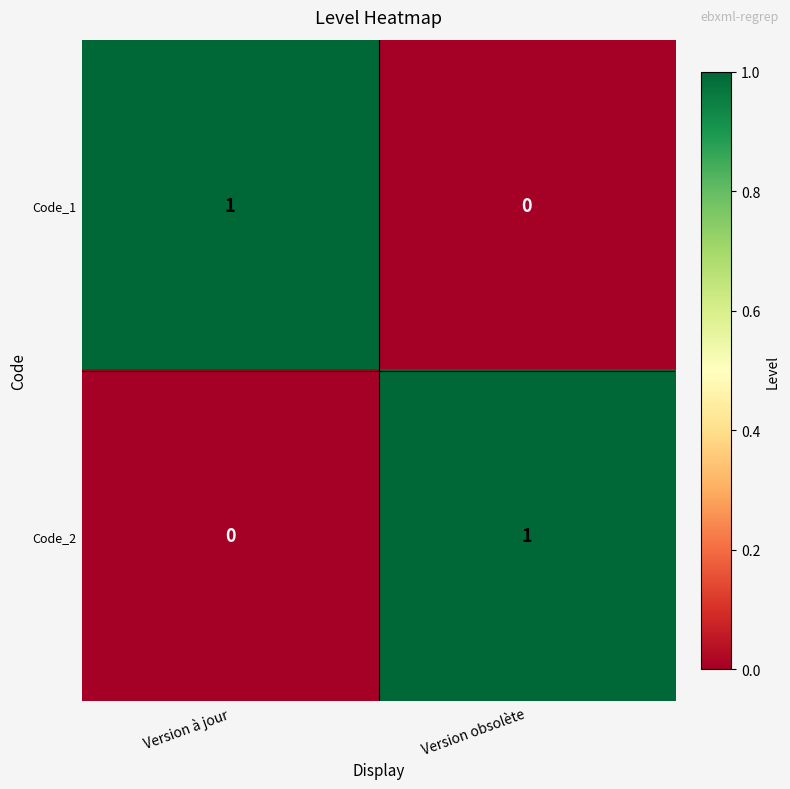

At which label is Code_1 closest to 0?

Version obsolète